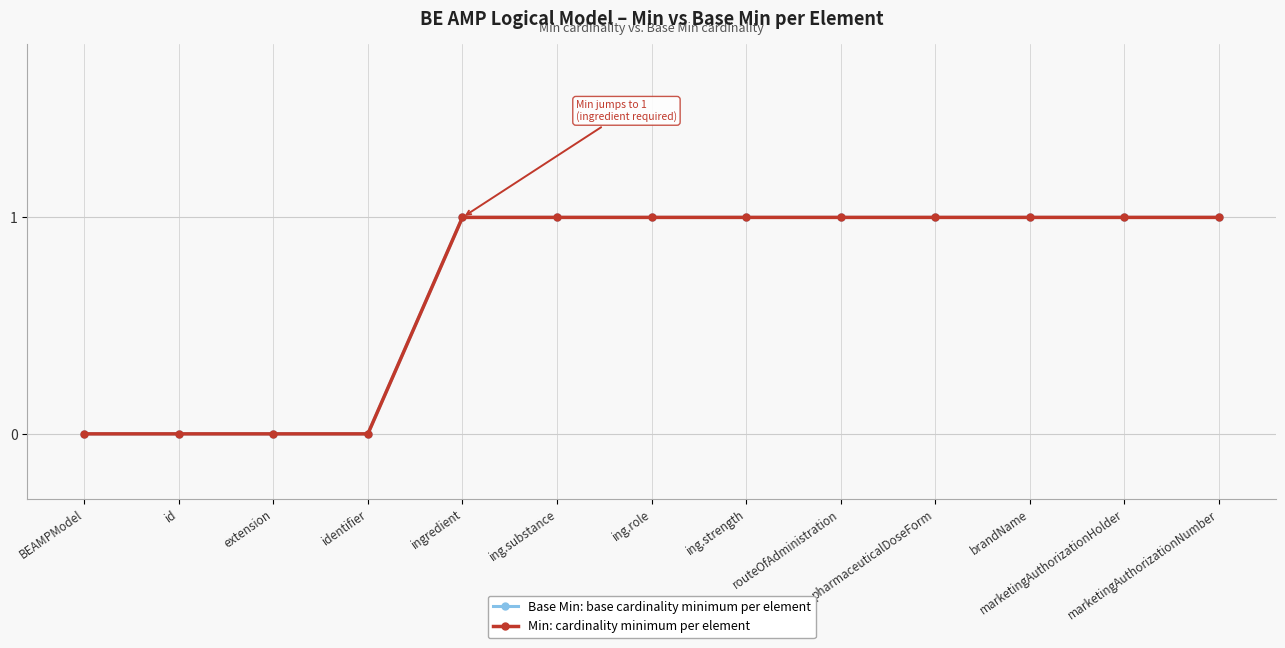

What is the total value across all series at marketingAuthorizationNumber?

2